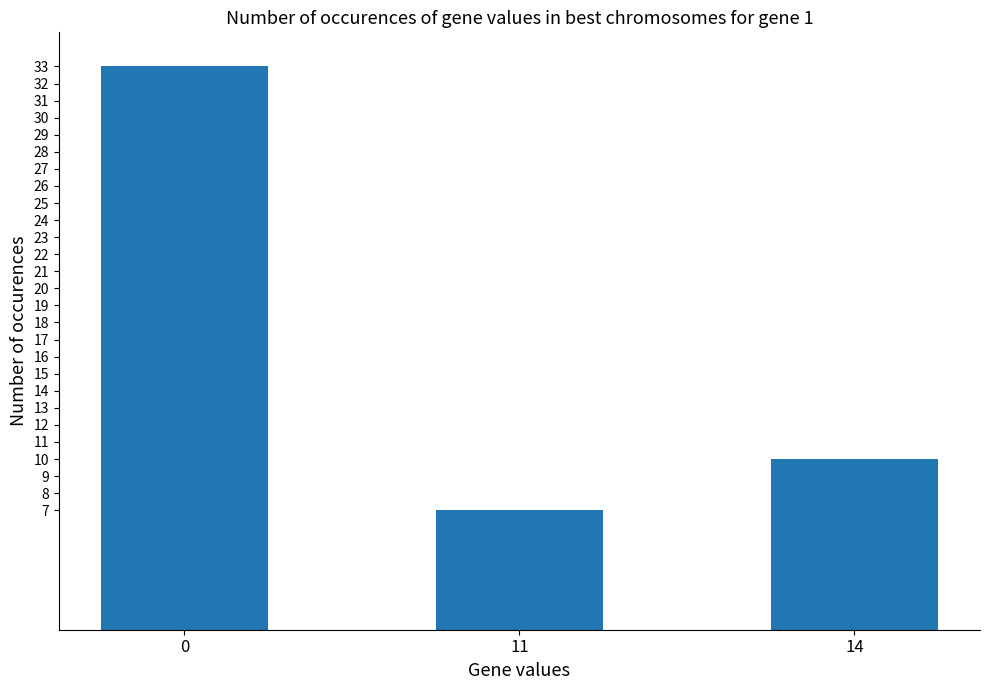

How many values are below 10?

1